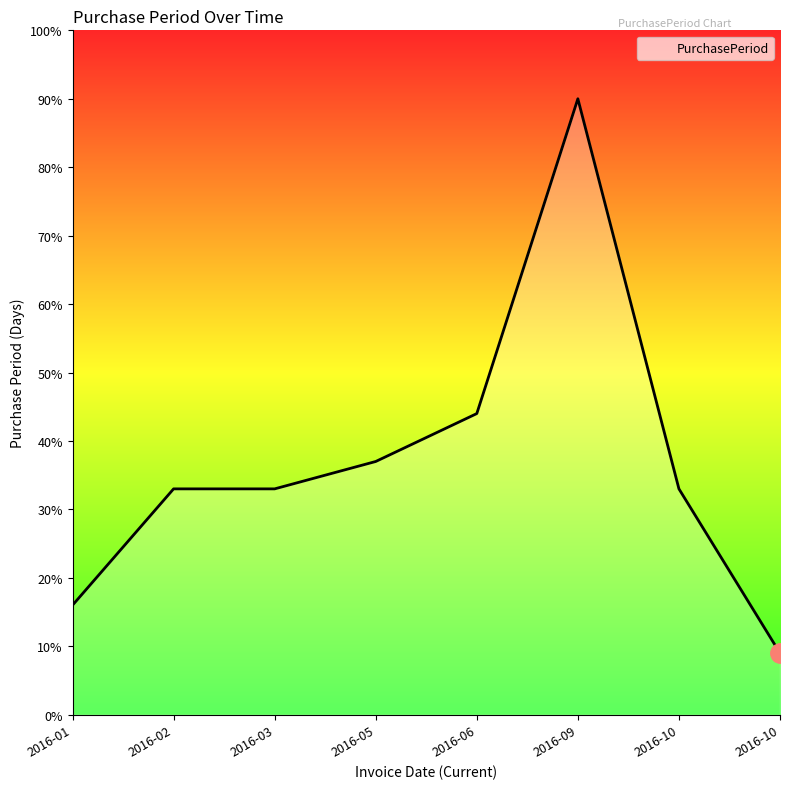

Reading left to right, extract all data points from this chart.

16	33	33	37	44	90	33	9